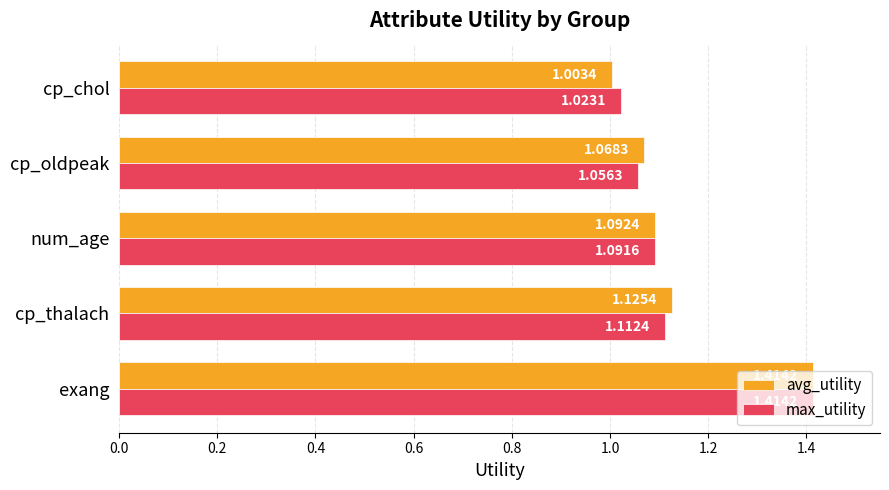

Which series has the widest spread of values?

avg_utility